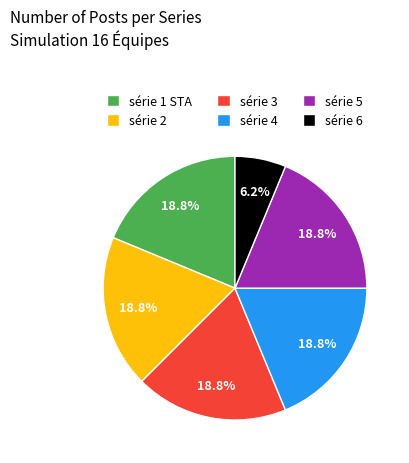

What is the smallest slice in the pie chart?

série 6